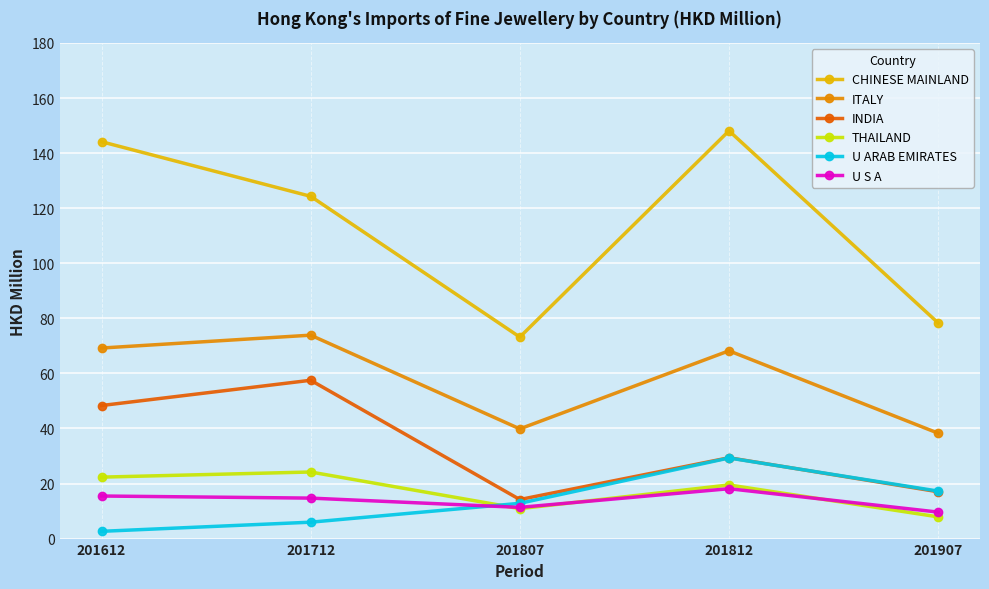

What are all the series names shown in the legend?

CHINESE MAINLAND, ITALY, INDIA, THAILAND, U ARAB EMIRATES, U S A